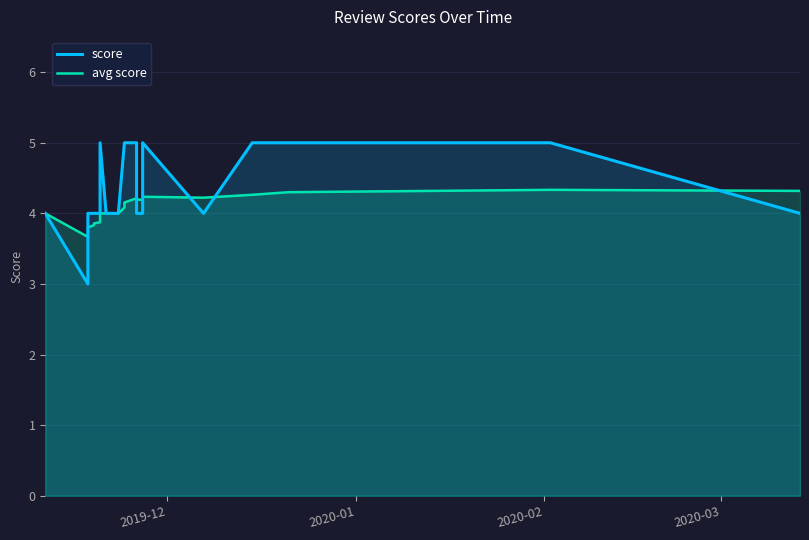

How many interior local peaks does the avg score series have?

3